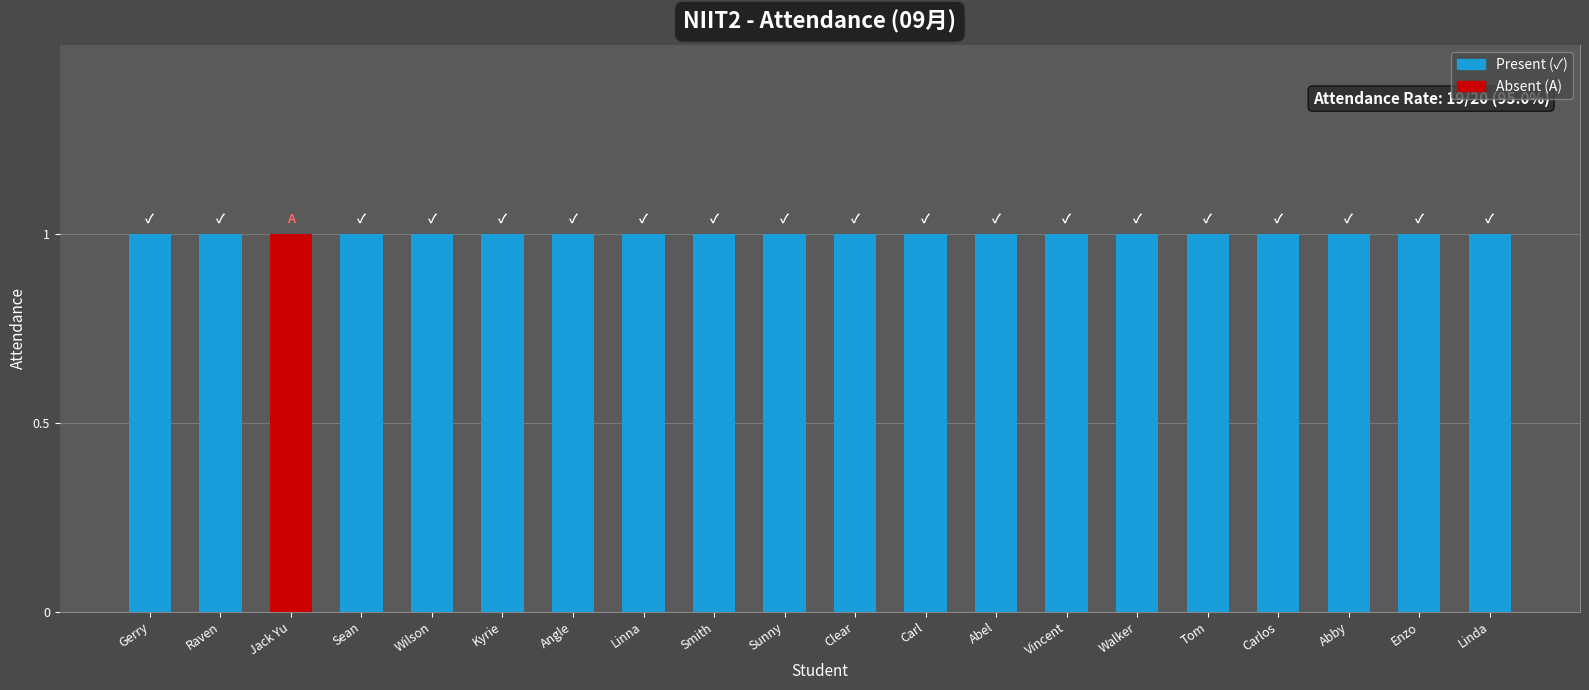

Is it true that Absent equals 1 at Vincent?

False